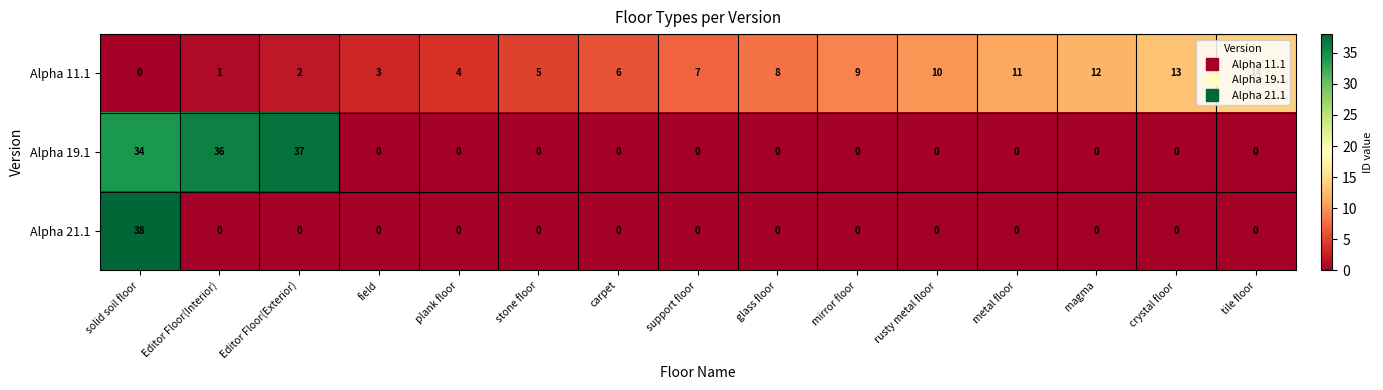

At how many categories does at least one series exceed 32?

3